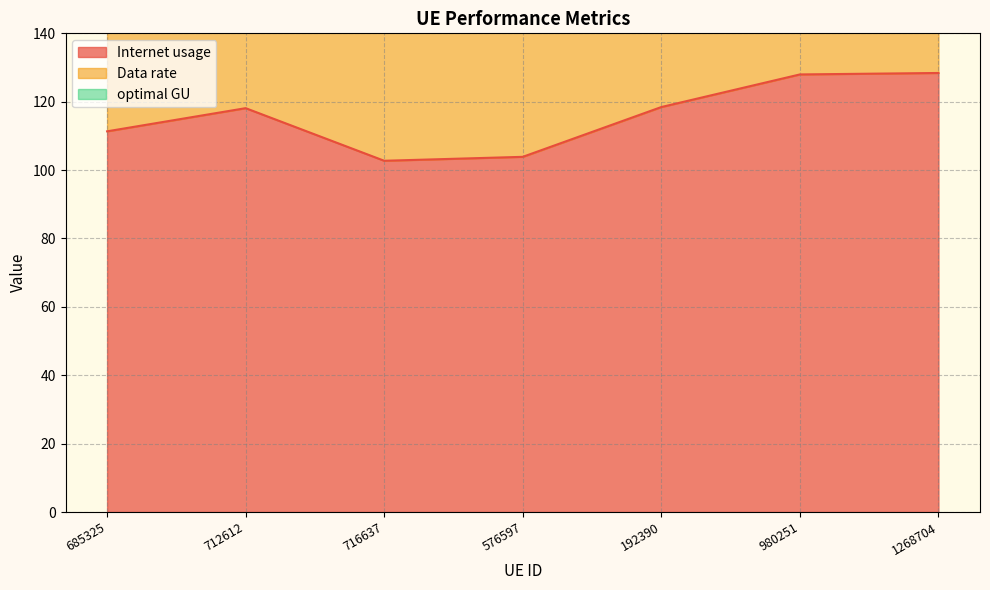

Reading right to left, what are all the values shown in this chart?

Internet usage: 128.4	128.0	118.4	103.9	102.7	118.1	111.3
Data rate: 306.4	305.4	282.6	247.9	245.1	281.9	265.7
optimal GU: 206.4	205.7	190.4	167.0	165.1	189.8	178.9